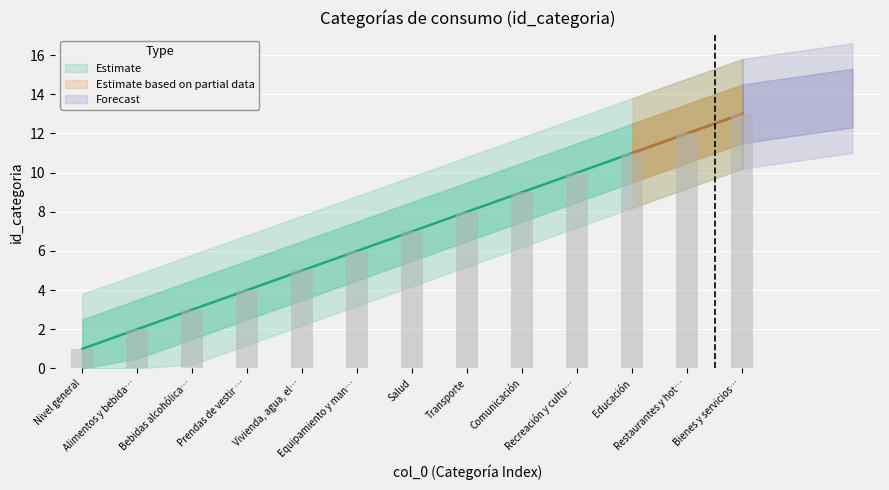

Rank the categories by value from highest to lowest.

Bienes y servicios…, Restaurantes y hot…, Educación, Recreación y cultu…, Comunicación, Transporte, Salud, Equipamiento y man…, Vivienda, agua, el…, Prendas de vestir …, Bebidas alcohólica…, Alimentos y bebida…, Nivel general